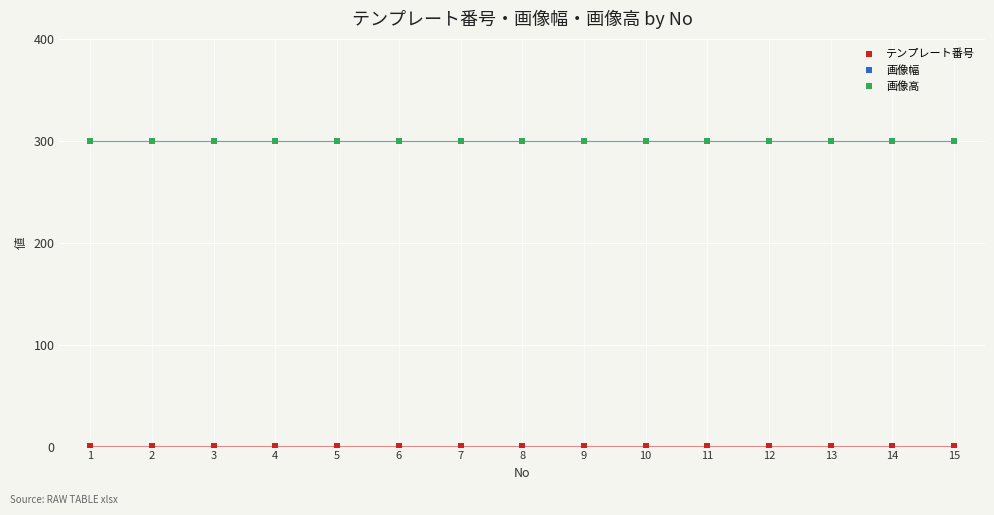

Rank the series at 7 from lowest to highest value.

テンプレート番号, 画像幅, 画像高